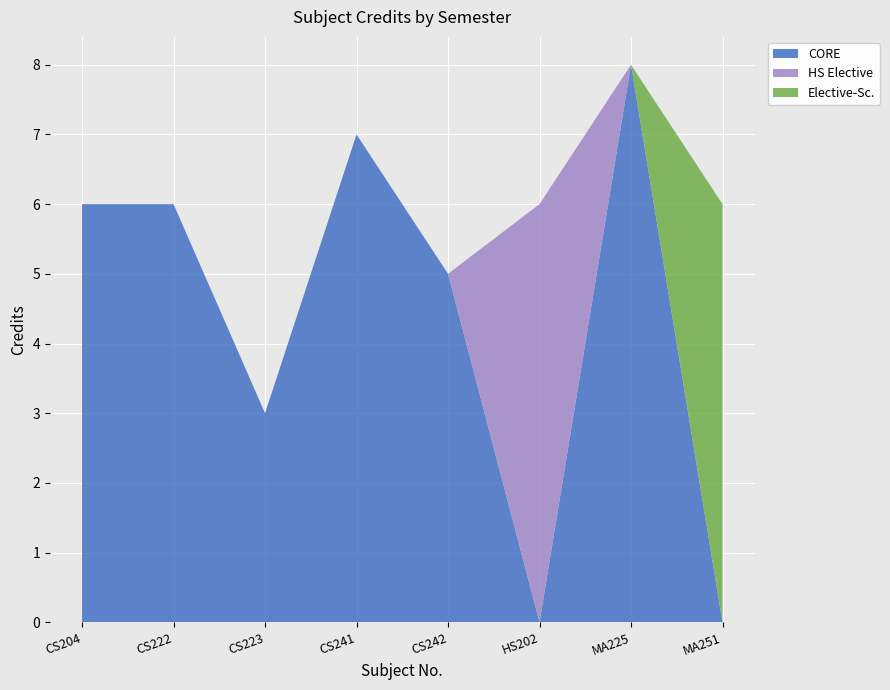

Reading left to right, extract all data points from this chart.

6	6	3	7	5	6	8	6